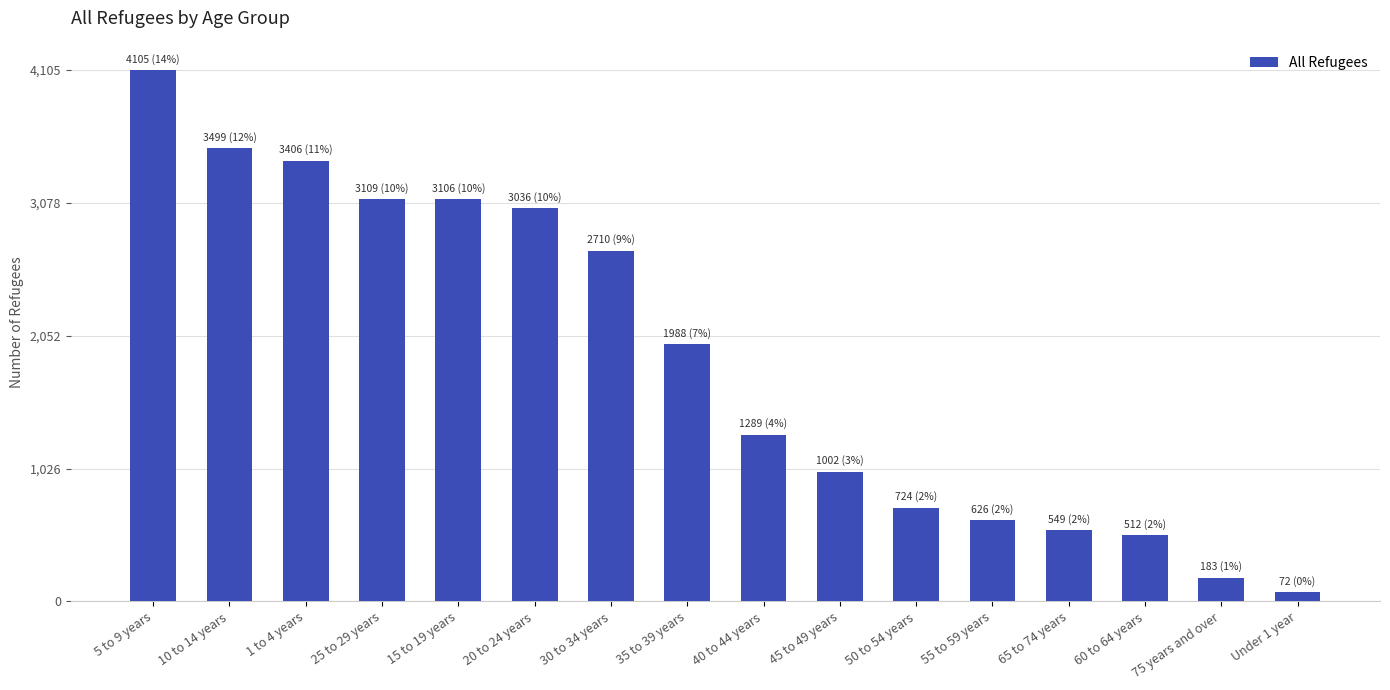

Is it true that the value at 65 to 74 years is 917?

False